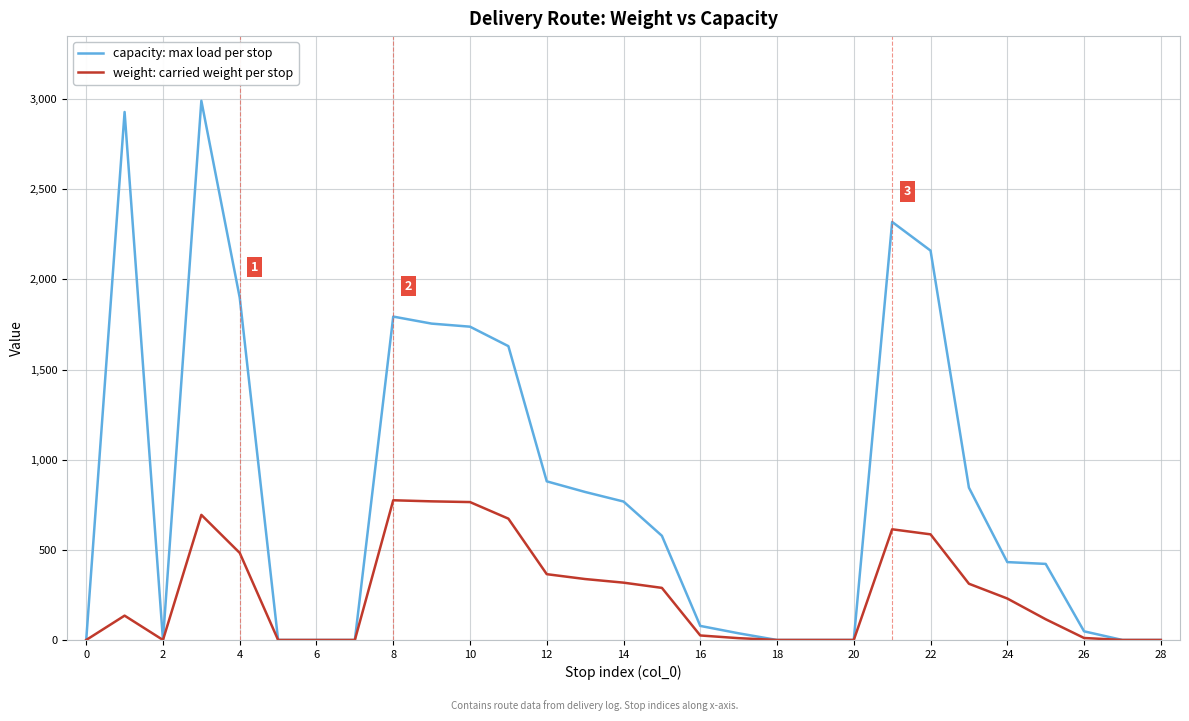

Which series has the largest range (max minus min)?

capacity: max load per stop